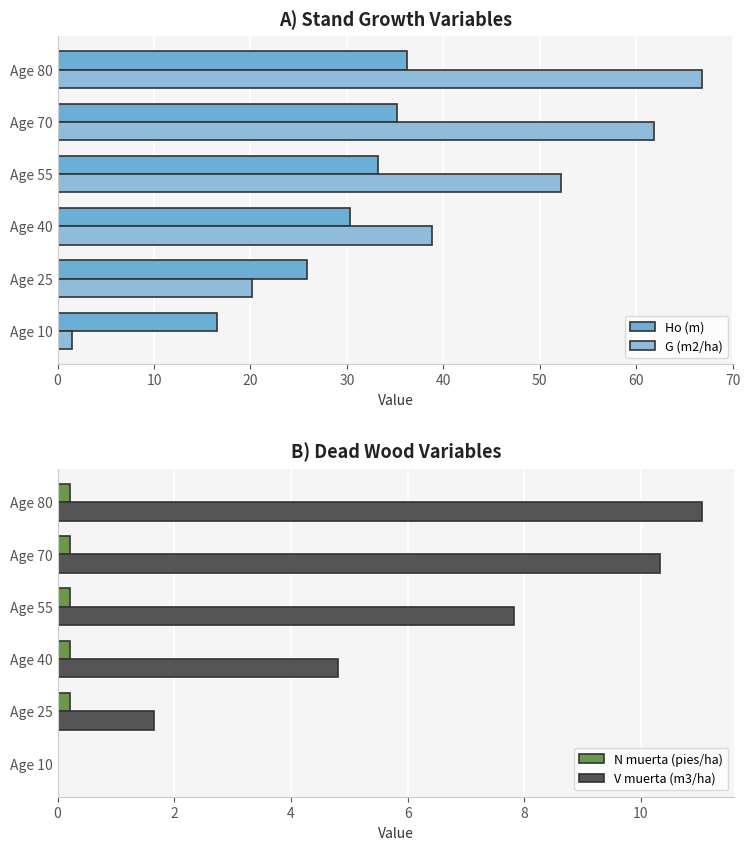

Is it true that Ho (m) equals 50.0 at Age 40?

False